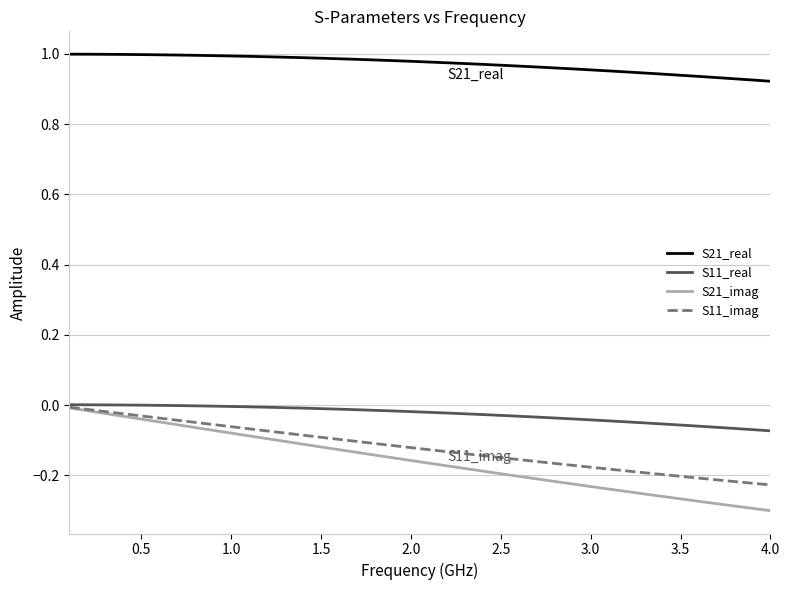

True or false: S21_real and S11_real cross at least once.

False